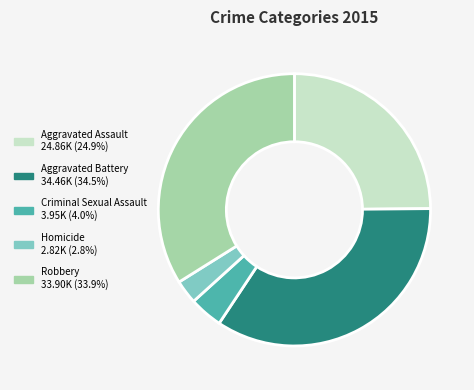

Is the sum of Robbery 33.90K (33.9%) and Homicide 2.82K (2.8%) greater than half?

No